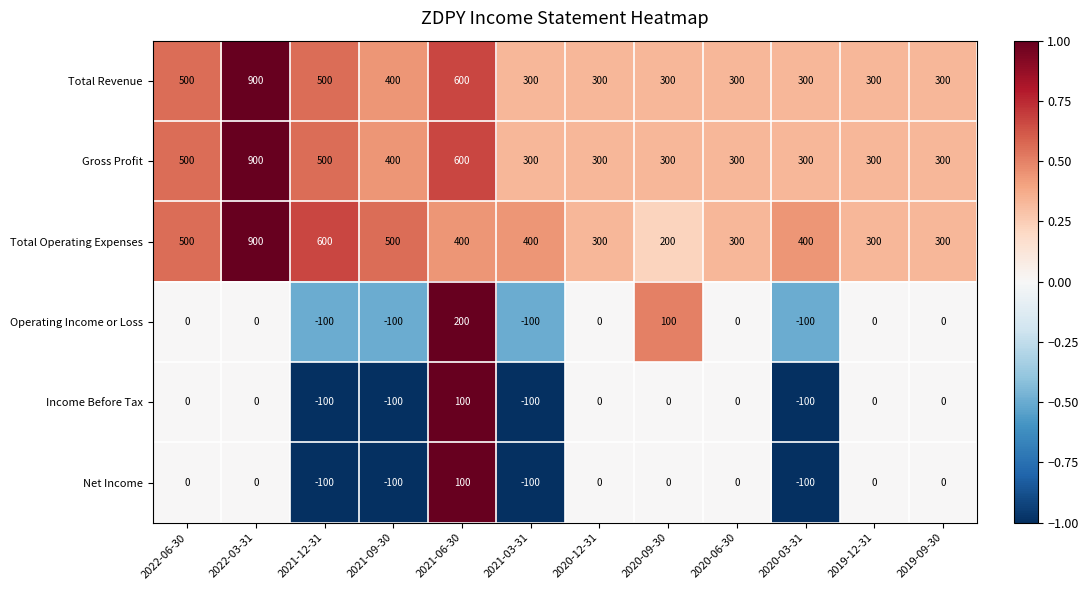

What is the total value across all series at 2022-06-30?

1500